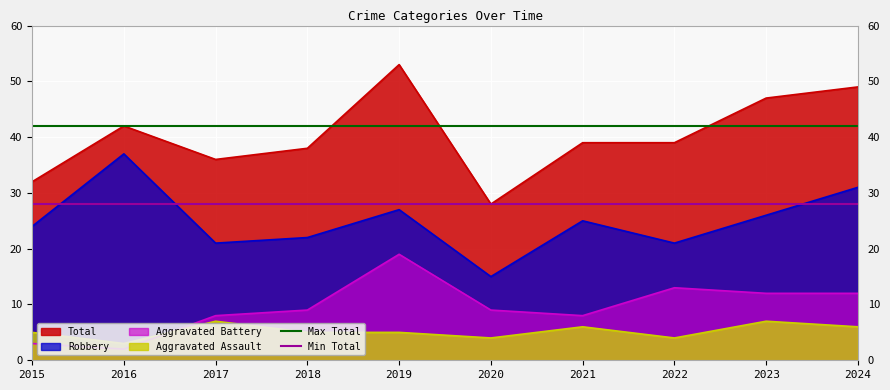

What is the difference between the highest and lowest values at 2016?

14